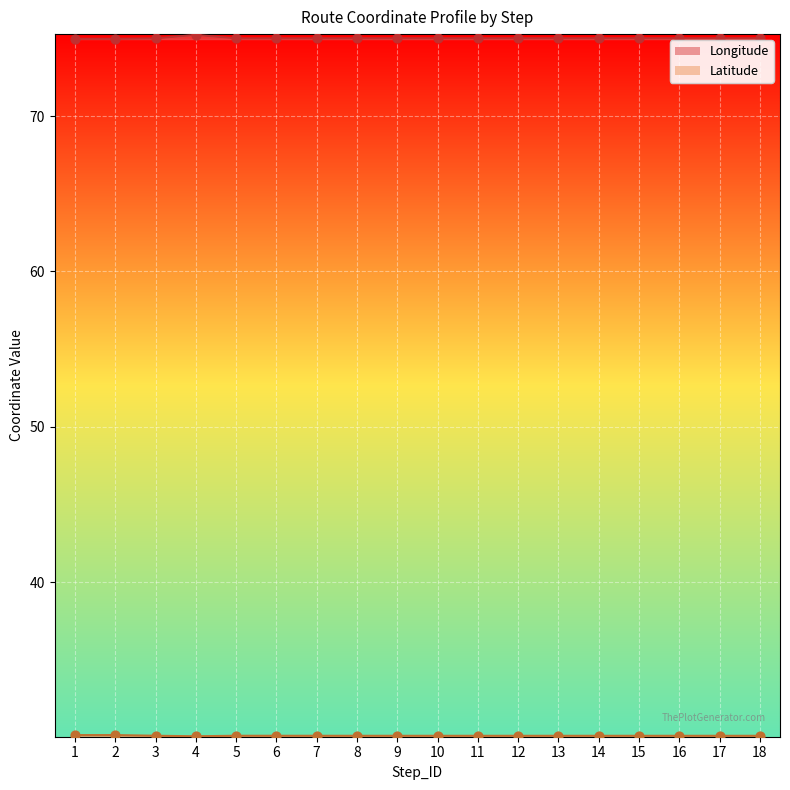

What are all the series names shown in the legend?

Longitude, Latitude